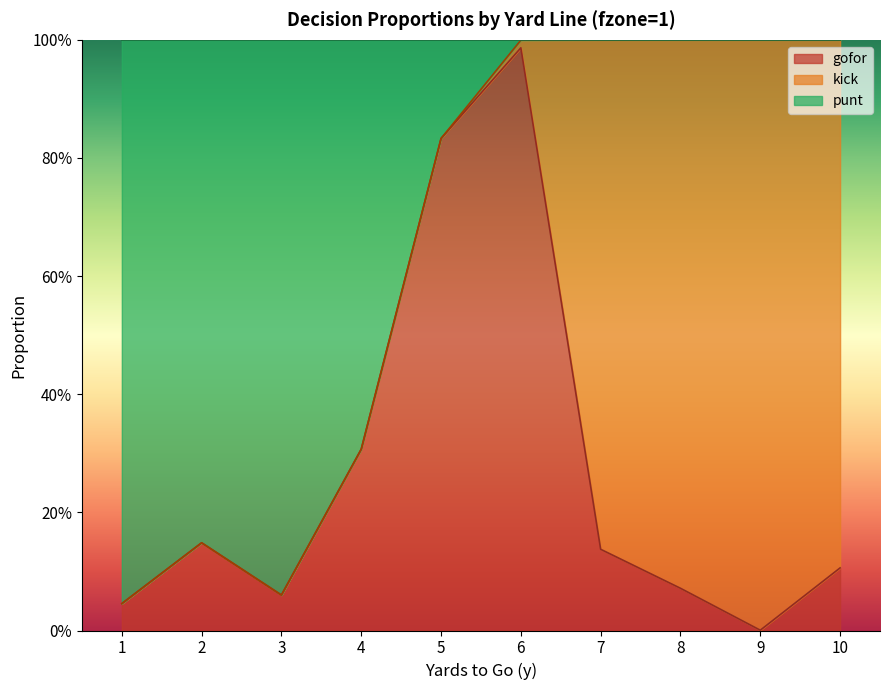

Which series has the largest range (max minus min)?

gofor